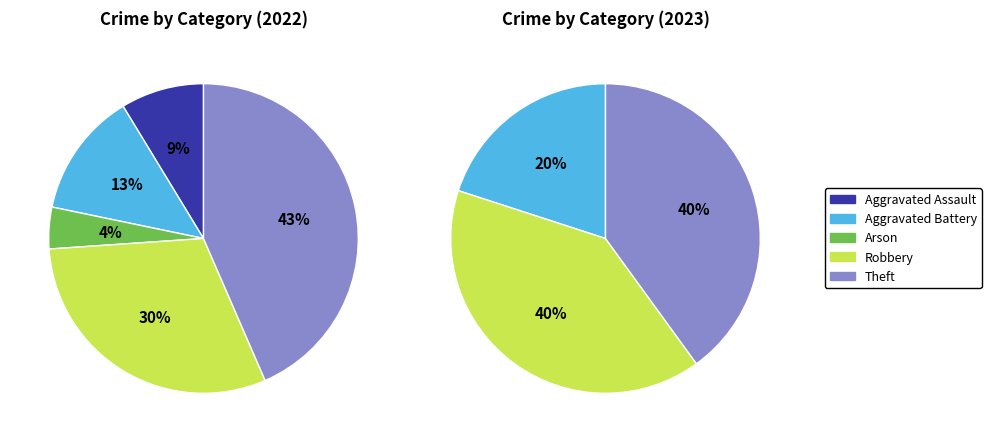

How many segments does this pie chart have?

5